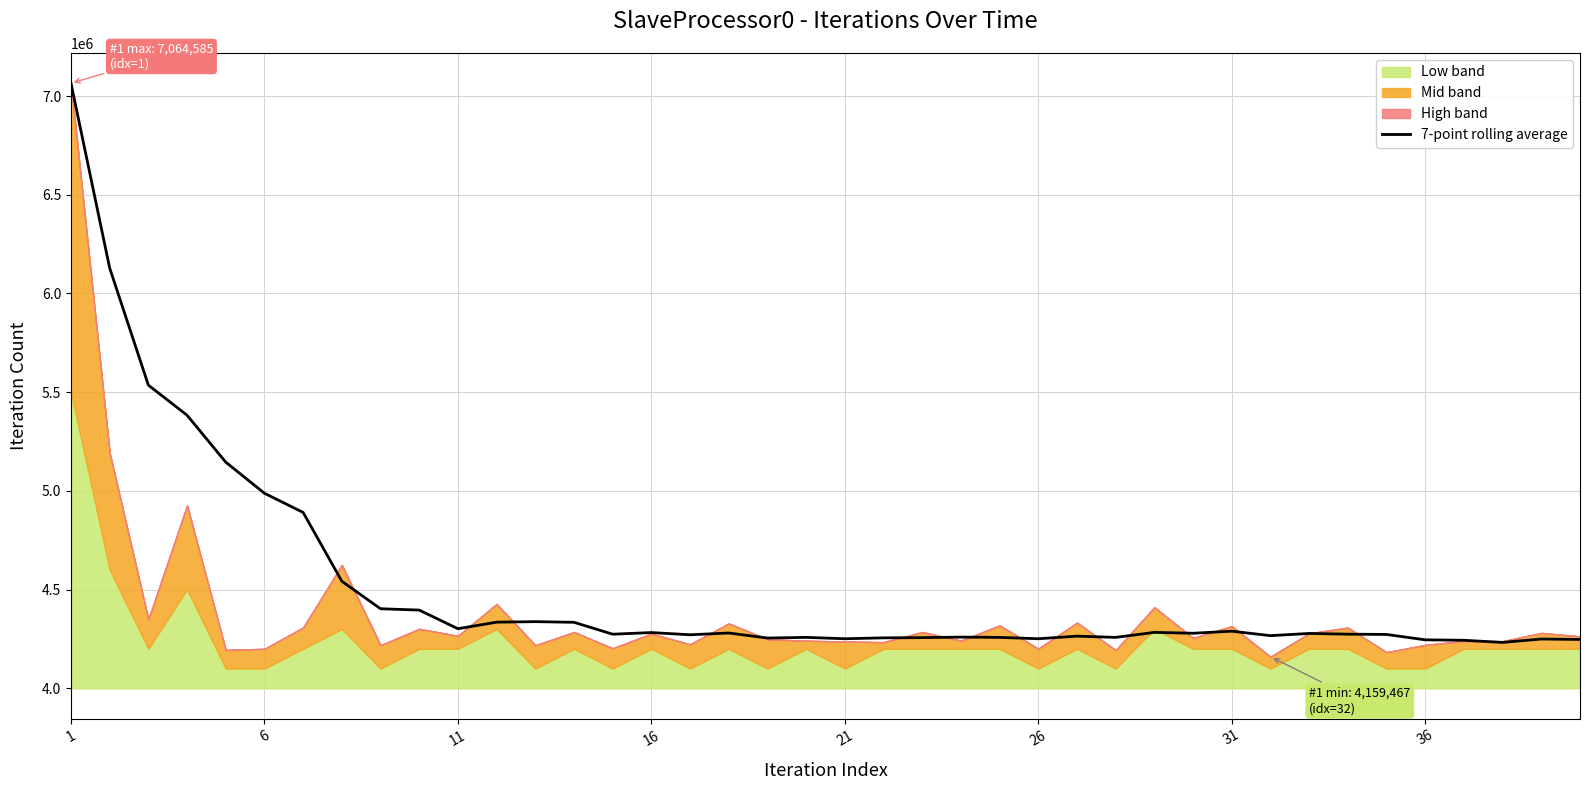

How many lines are shown in the chart?

1